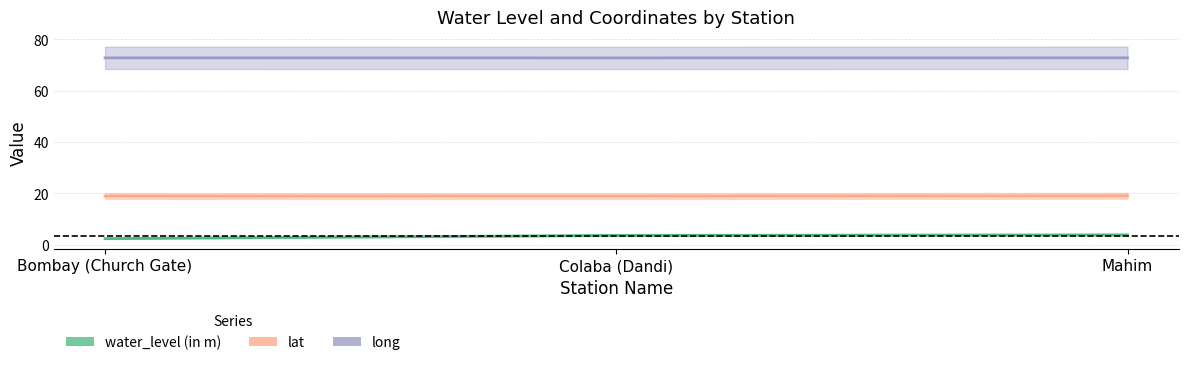

Reading right to left, what are all the values shown in this chart?

water_level (in m): Mahim=3.8	Colaba (Dandi)=3.6	Bombay (Church Gate)=2.4
lat: Mahim=19.0	Colaba (Dandi)=18.9	Bombay (Church Gate)=18.9
long: Mahim=72.8	Colaba (Dandi)=72.8	Bombay (Church Gate)=72.8